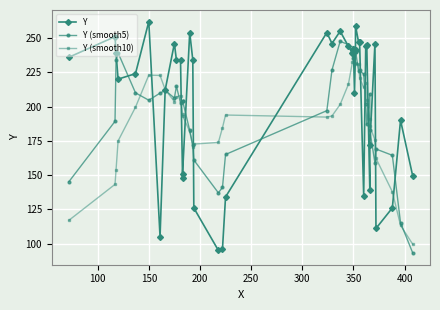

What is the sum of all Y values?

8142.0